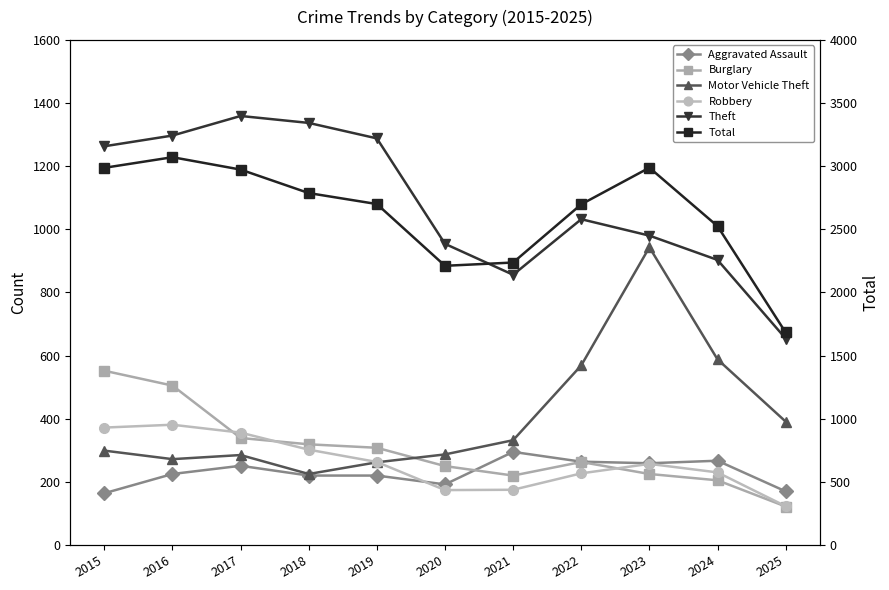

The Robbery series shows 480 at 2018. True or false?

False